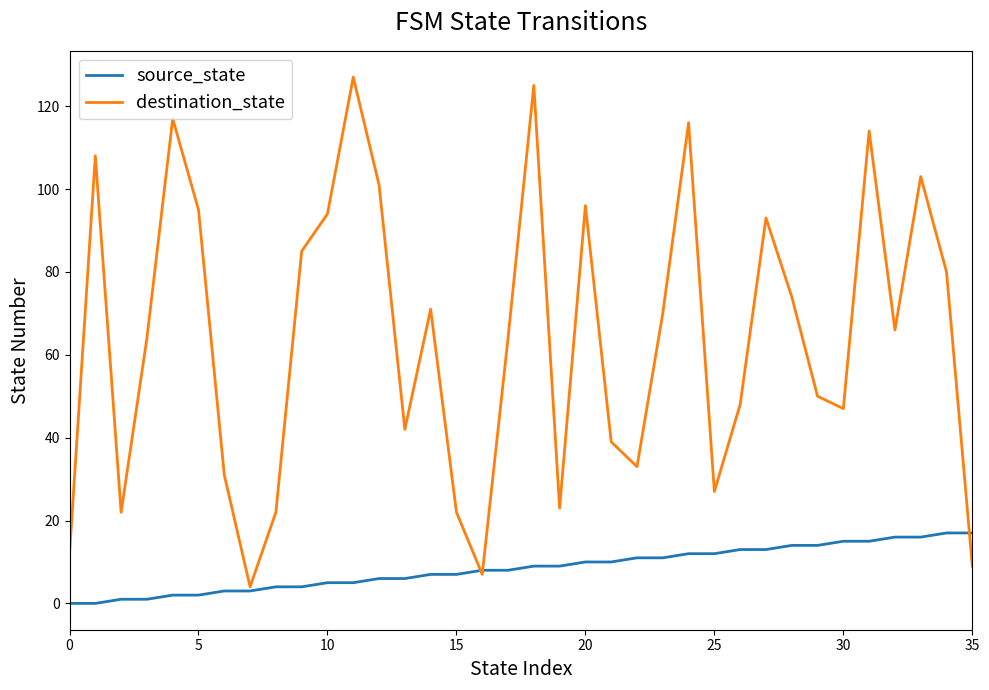

What is the maximum value shown in the chart?

127